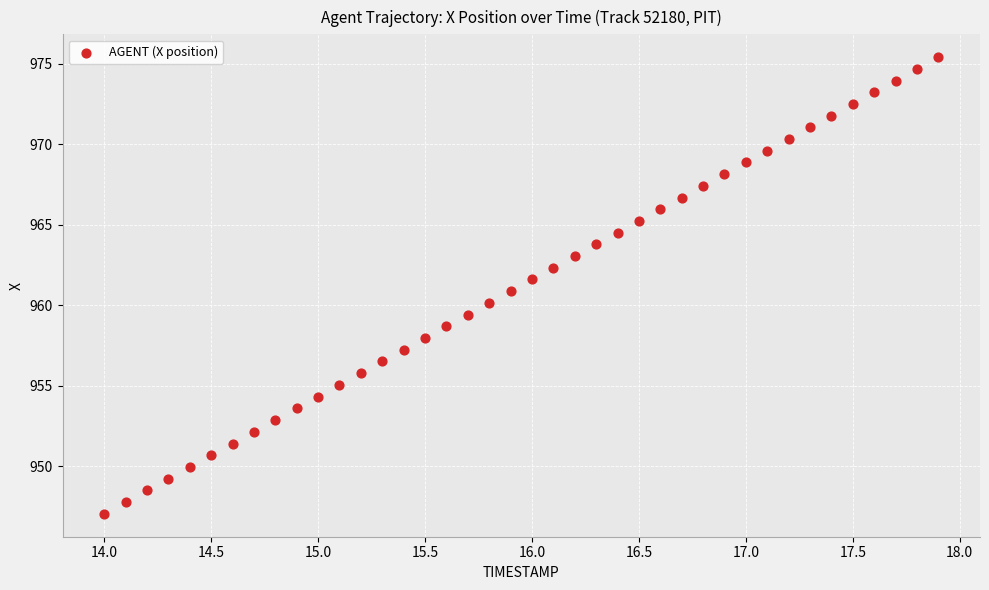

What is the range of Y values (max minus min)?

28.4